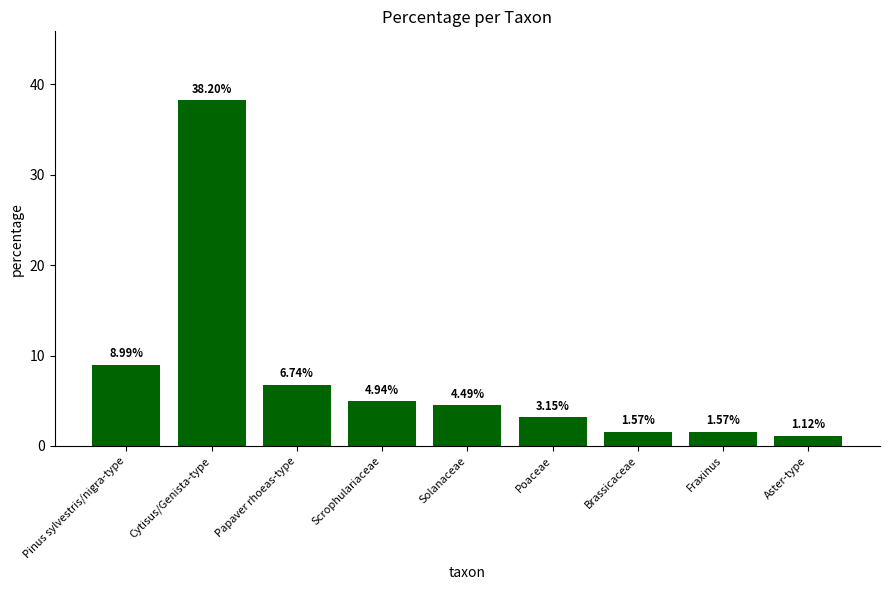

Count the number of data series in this chart.

1